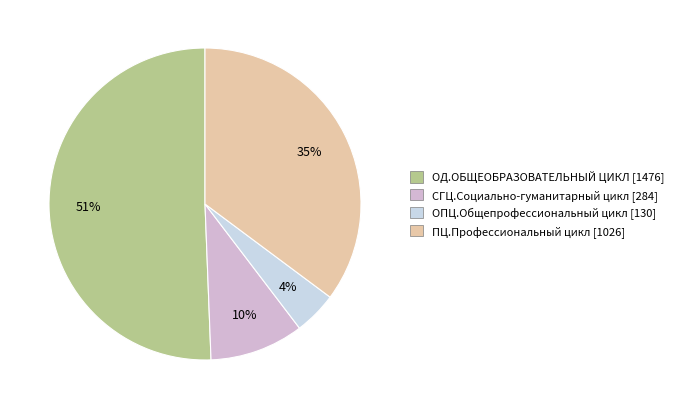

What percentage is the ОПЦ.Общепрофессиональный цикл slice, to the nearest percent?

4%